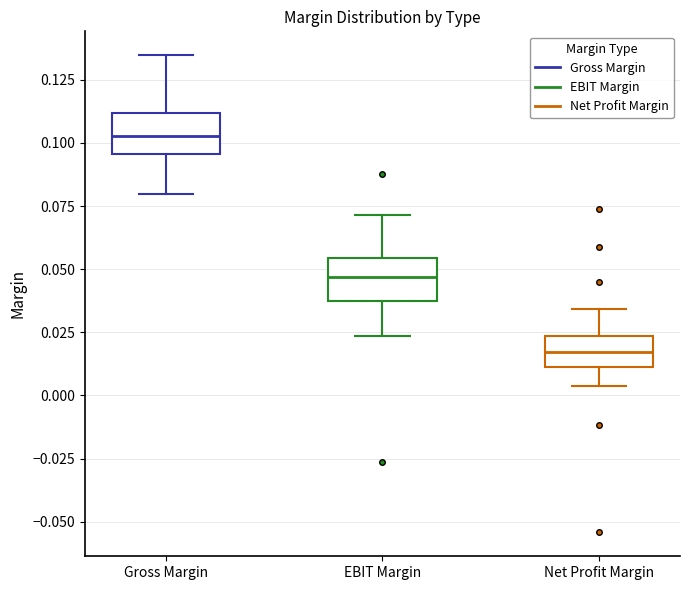

Which box has the highest median line?

Gross Margin